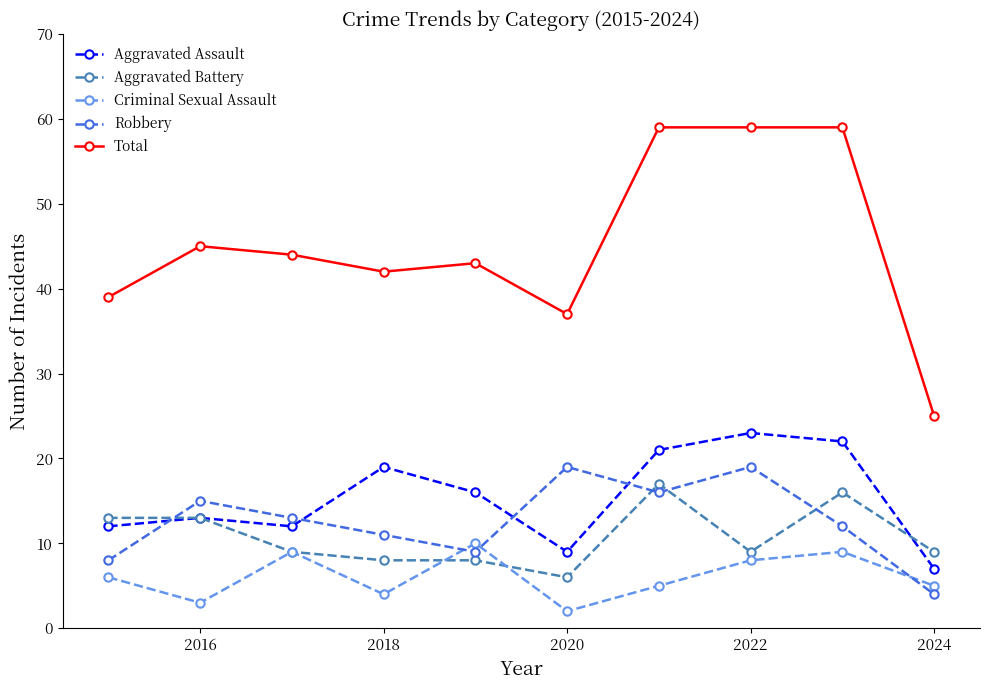

What is the highest value of the Robbery series?

19